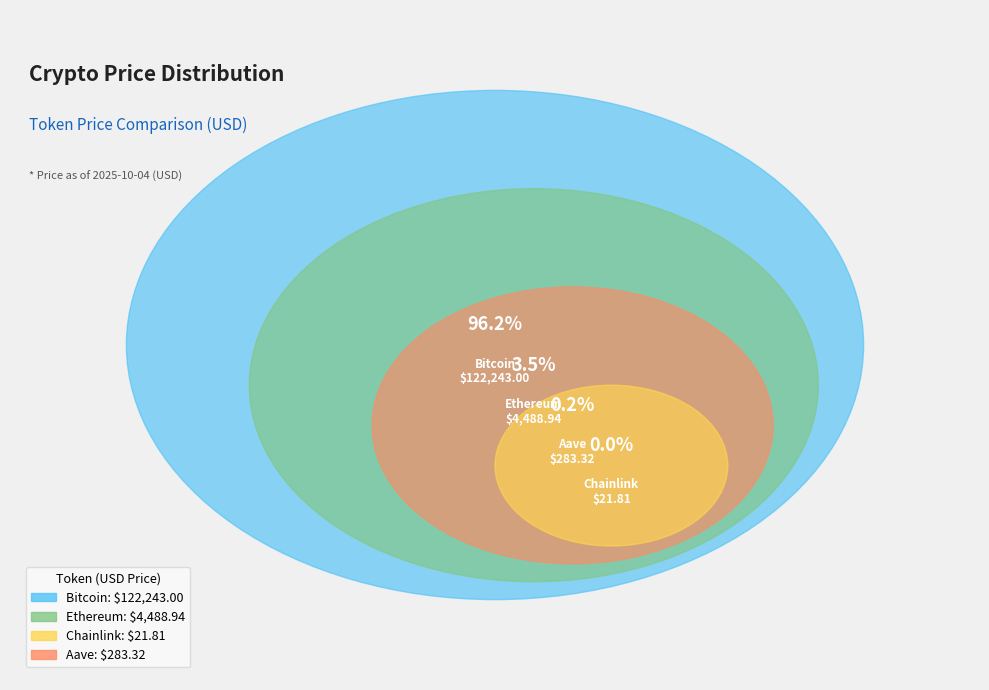

What is the change in value from Bitcoin to Ethereum?

-117754.1